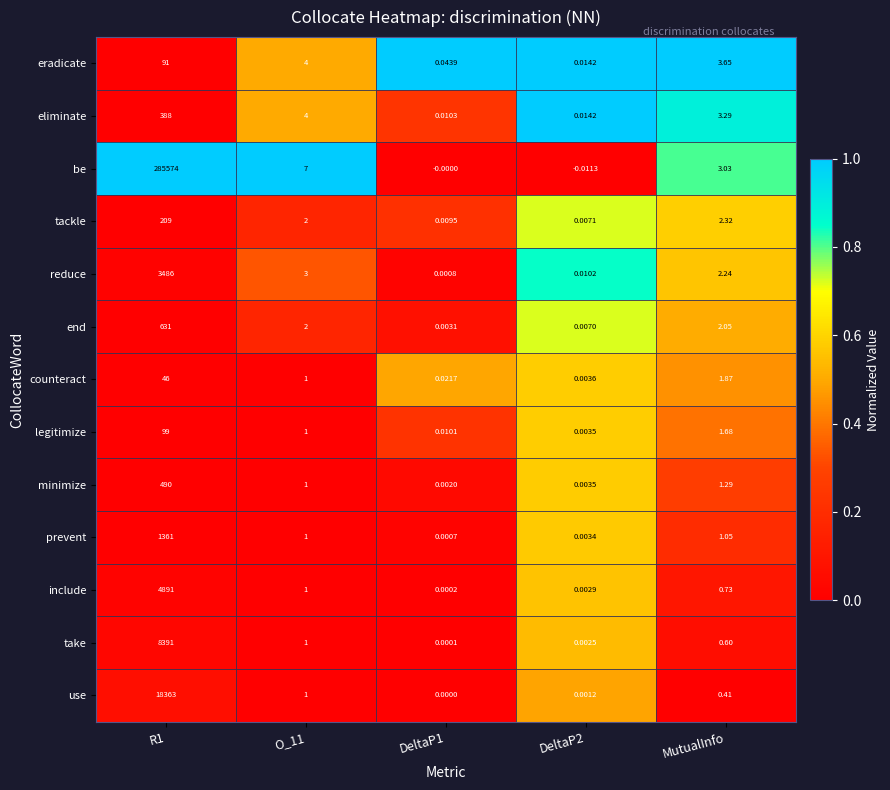

Which series has the largest total across all categories?

be